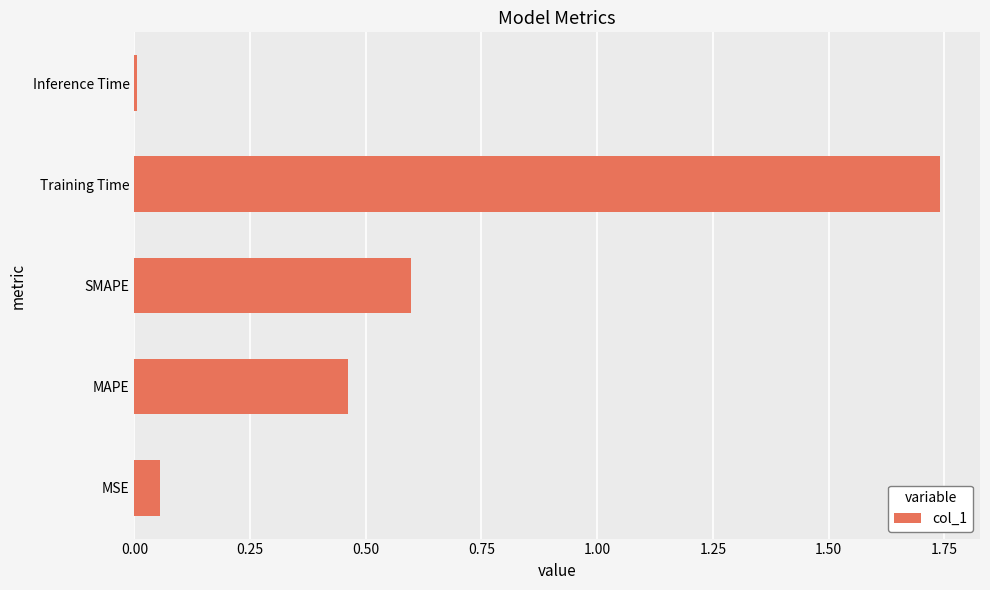

What is the change in value from MAPE to SMAPE?

+0.1